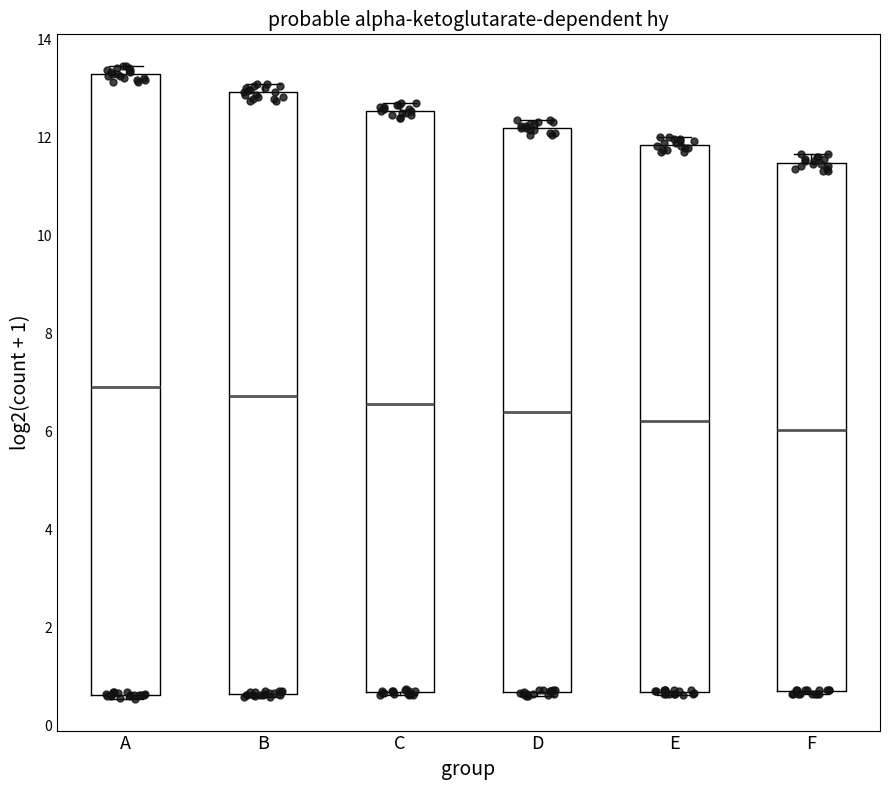

Reading left to right, read every box against the y-axis: the position of its median line, the range the box covers, and the ends of its whiskers. The values are not printed on the chart, so give them approximately, as read against the axis.

A: median 7.0, box 0.6 to 13.2, whiskers 0.6 (just below the box's lower edge) to 13.4
B: median 6.8, box 0.6 to 13.0, whiskers 0.6 (just below the box's lower edge) to 13.0 (just above the box's upper edge)
C: median 6.6, box 0.6 to 12.6, whiskers 0.6 (just below the box's lower edge) to 12.8
D: median 6.4, box 0.6 to 12.2, whiskers 0.6 (just below the box's lower edge) to 12.4
E: median 6.2, box 0.6 to 11.8, whiskers 0.6 (just below the box's lower edge) to 12.0
F: median 6.0, box 0.6 to 11.4, whiskers 0.6 (just below the box's lower edge) to 11.6